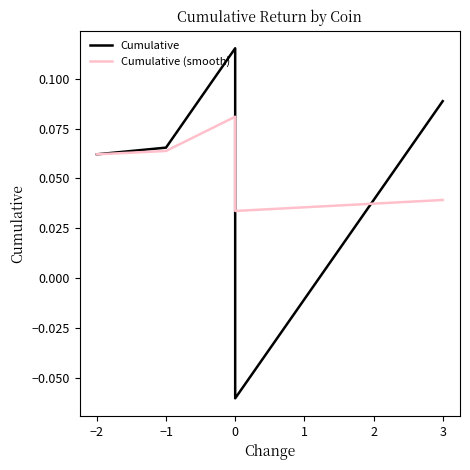

What is the difference between the second highest and minimum values in the Cumulative series?

0.1